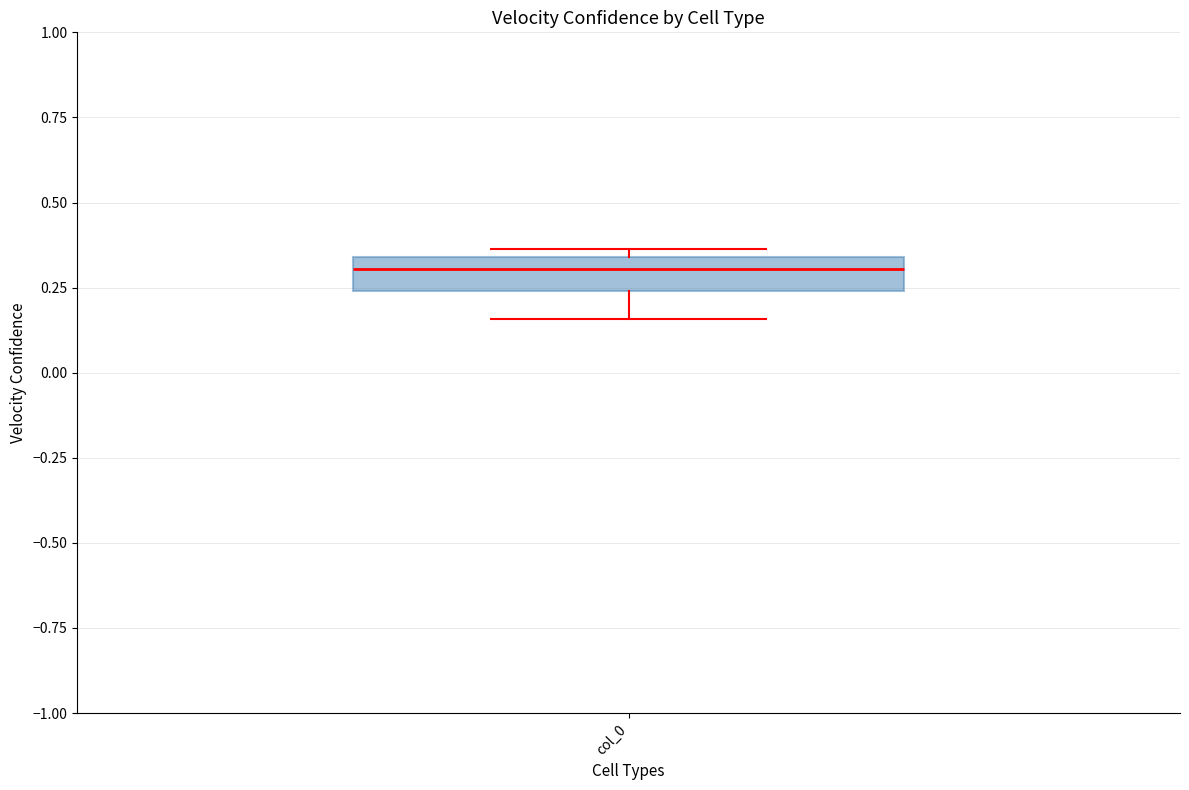

Transcribe this box plot: give where the median line is, the range the box spans, and where the two whiskers end, as read against the y-axis. The values are not printed on the chart, so give them approximately, as read against the axis.

median 0.30, box 0.25 to 0.35, whiskers 0.15 to 0.35 (just above the box's upper edge)